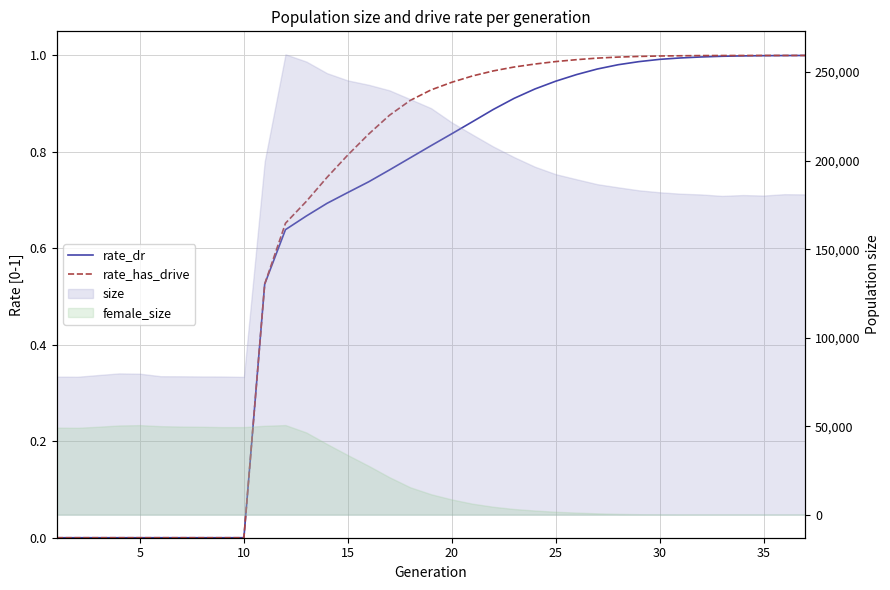

True or false: rate_dr and rate_has_drive cross at least once.

False